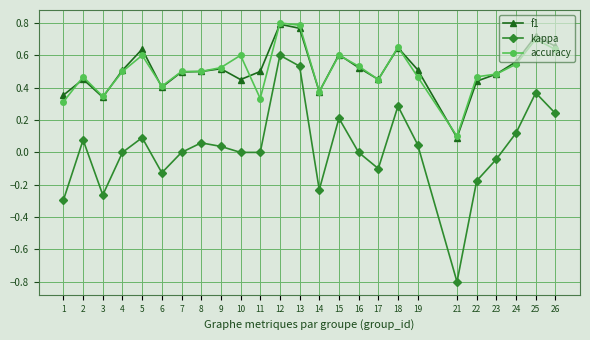

Which series has the largest range (max minus min)?

kappa